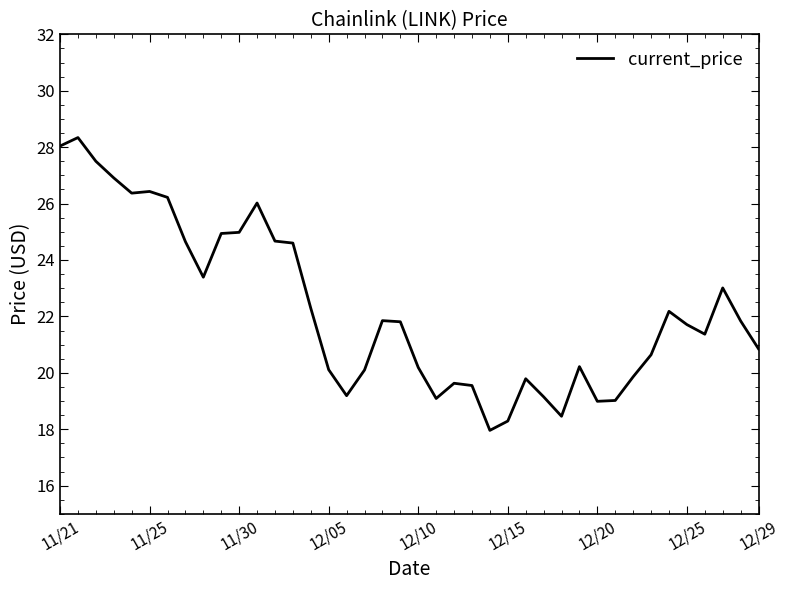

What is the smallest value displayed?

18.0